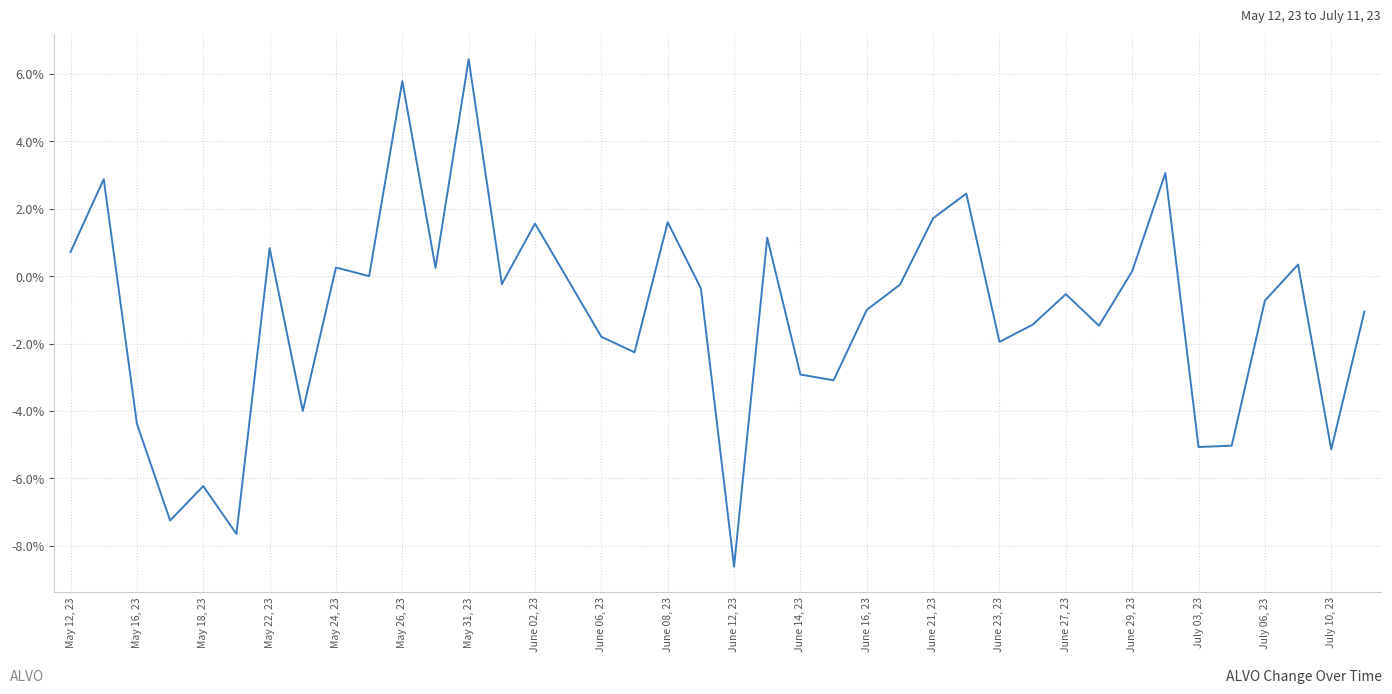

Does the chart have visible grid lines?

Yes